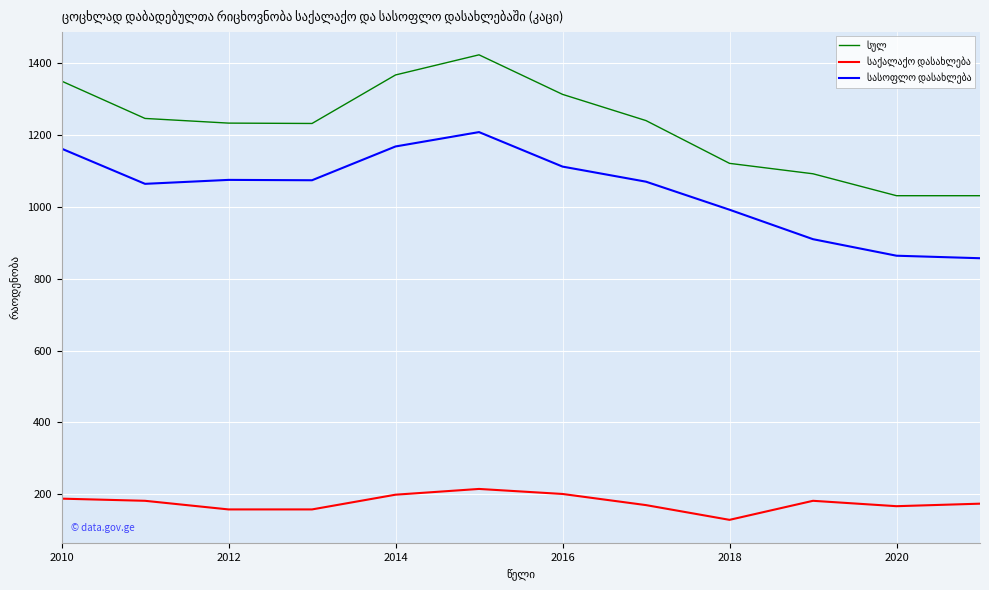

What is the minimum value shown in the chart?

129